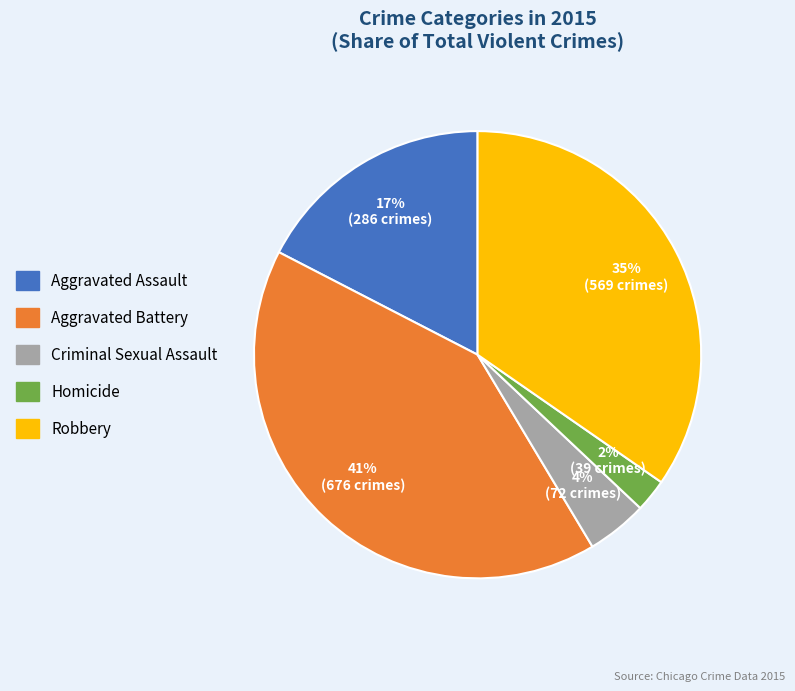

What percentage is the Aggravated Battery slice, to the nearest percent?

41%